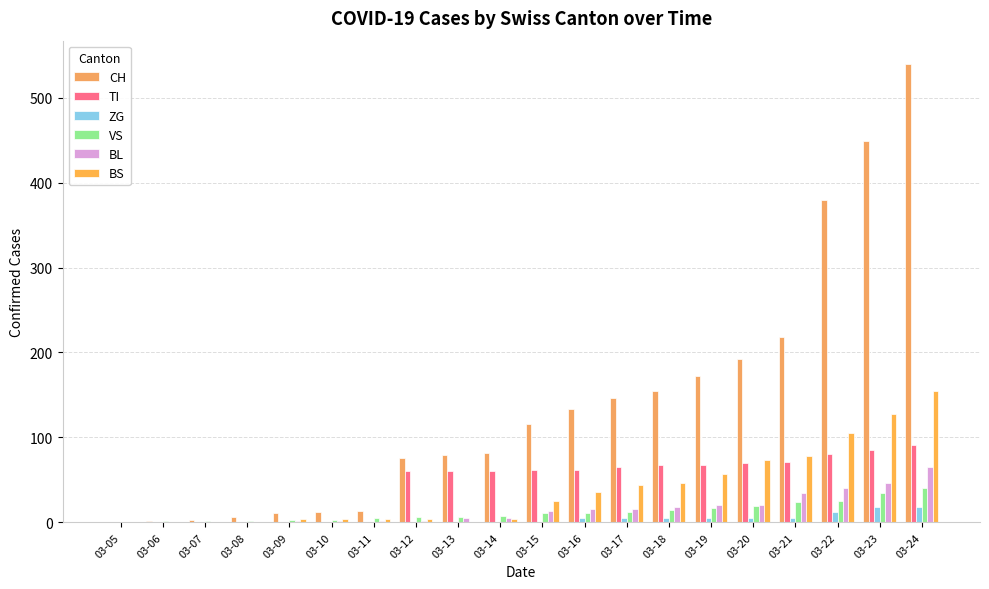

What is the spread (max minus min) of values at 03-07?

3